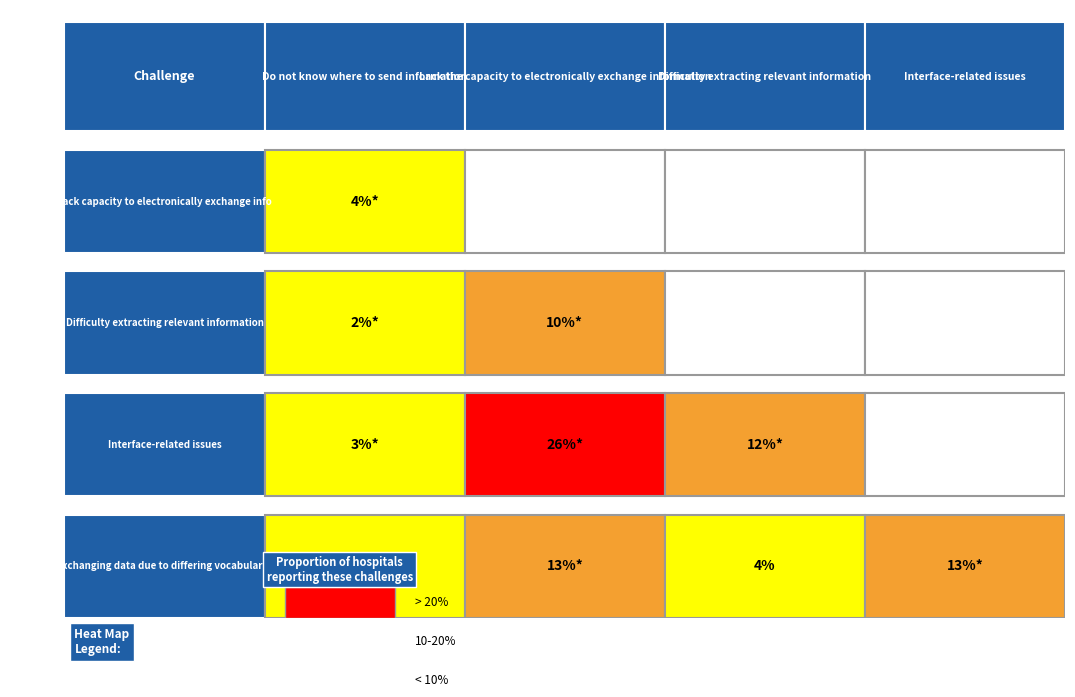

Is it true that i2 equals 6 at 5?

False